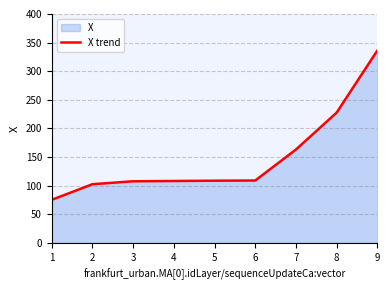

Where does the data first go above 108?

4